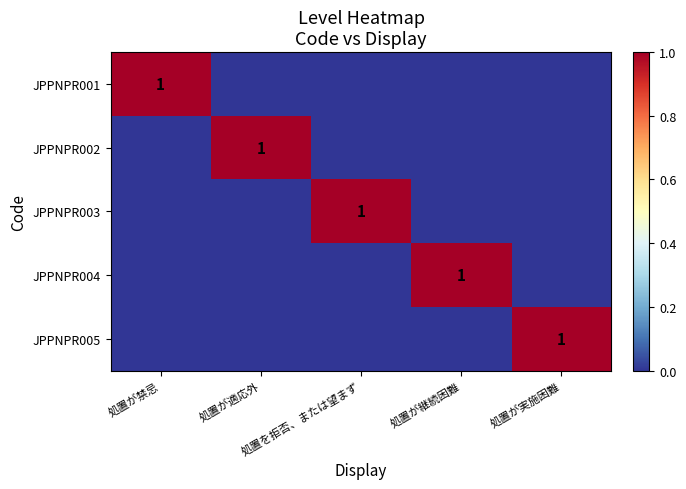

The value of JPPNPR004 at 処置が継続困難 is 1. True or false?

True